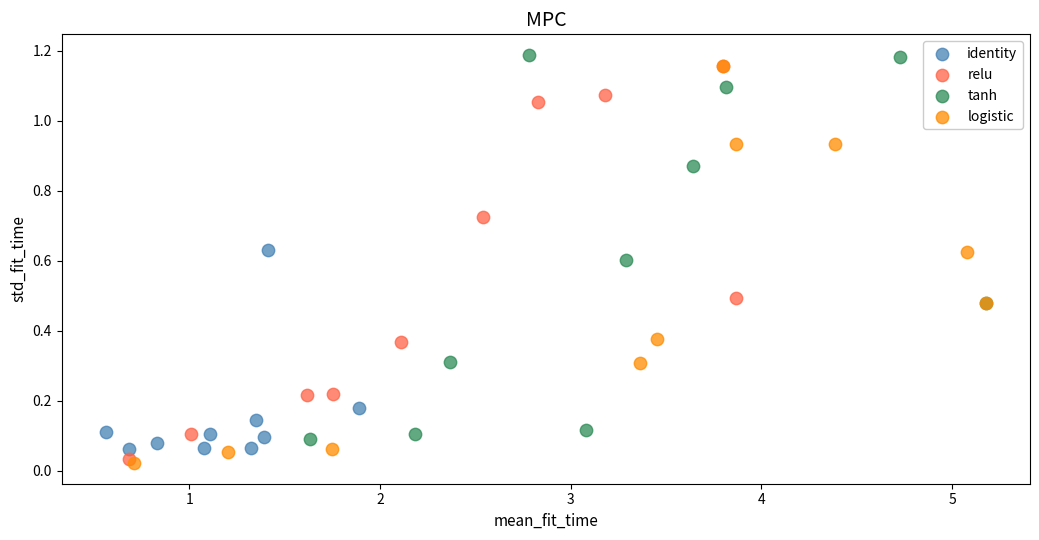

What are all the series names shown in the legend?

identity, relu, tanh, logistic